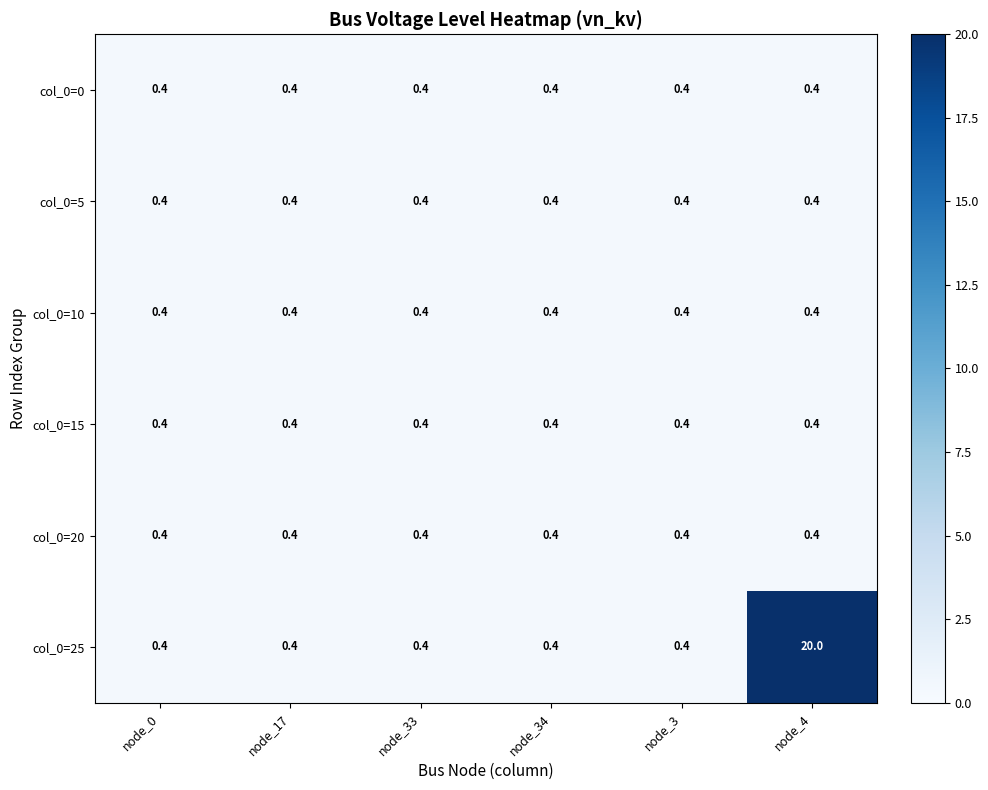

Which category has the highest value across all series?

node_4